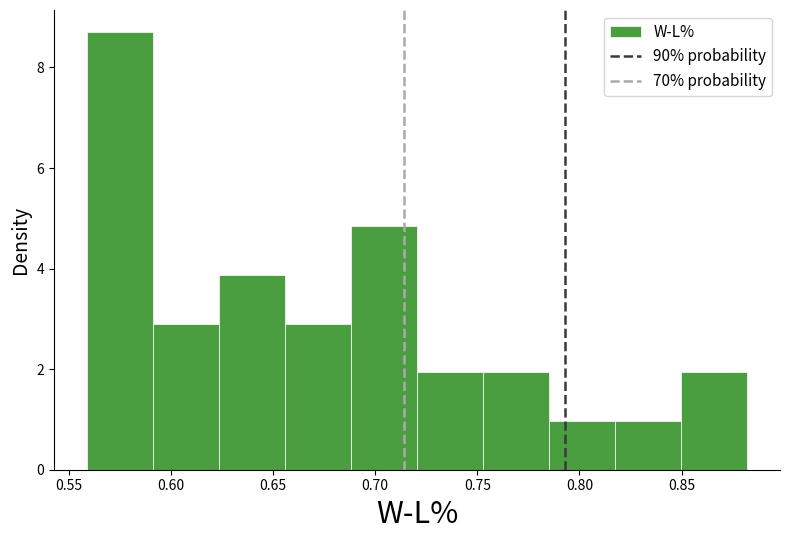

Reading left to right, transcribe this chart: for each bar, give the range it covers on the x-axis and its height. Neither the bar edges nor the heights are printed on the chart, so give them approximately, as read against the axes.

0.560 to 0.590: 8.8
0.590 to 0.625: 3.0
0.625 to 0.655: 3.8
0.655 to 0.690: 3.0
0.690 to 0.720: 4.8
0.720 to 0.755: 2.0
0.755 to 0.785: 2.0
0.785 to 0.815: 1.0
0.815 to 0.850: 1.0
0.850 to 0.880: 2.0